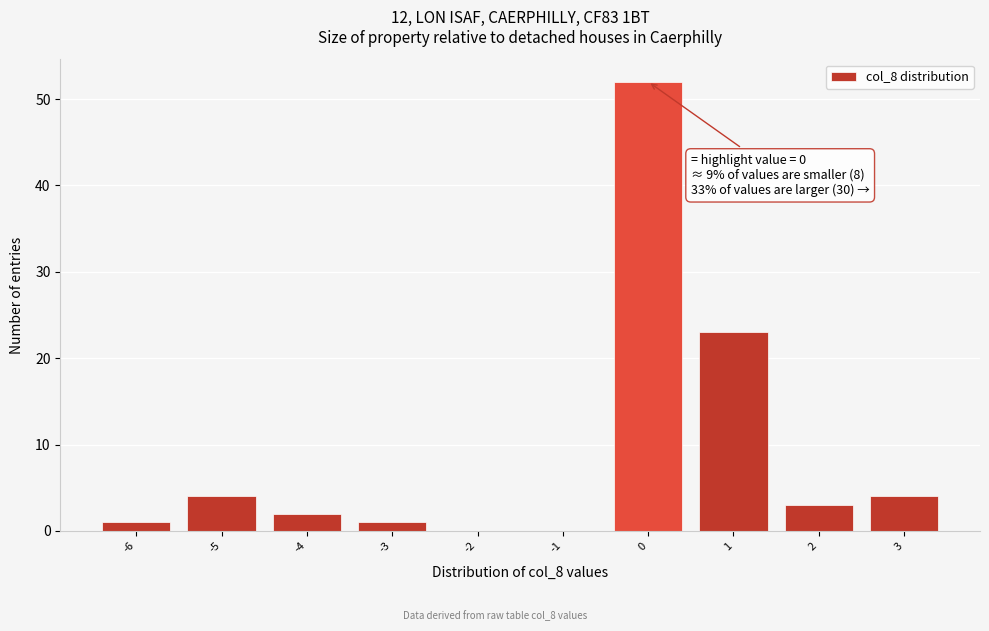

Over which range of the x-axis is the bar tallest?

-0.5 to 0.5